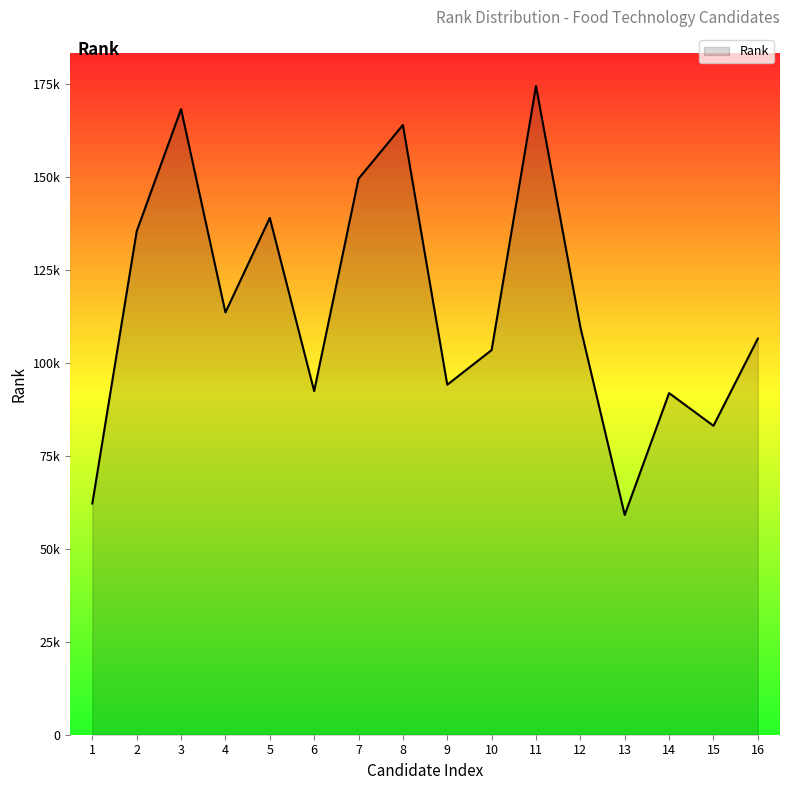

What is the difference between the values at 8 and 3?

4264